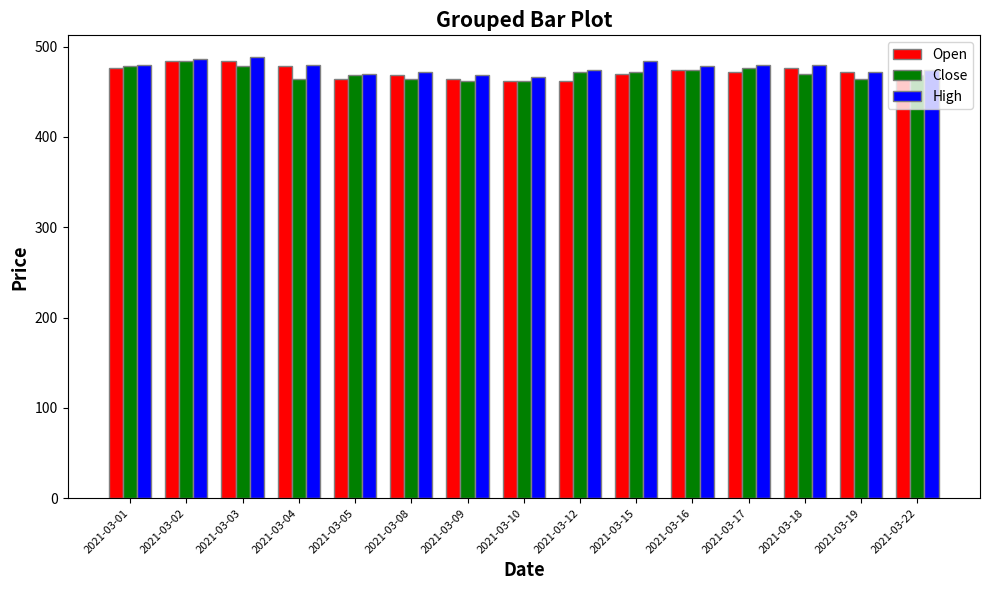

What is the total value across all series at 2021-03-15?

1426